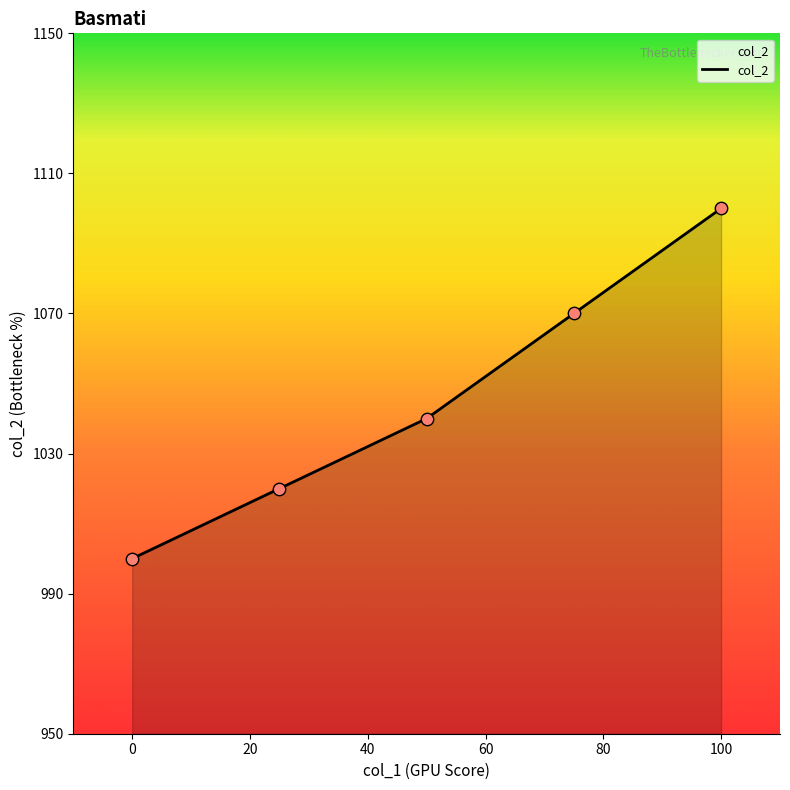

What is the minimum value shown in the chart?

1000